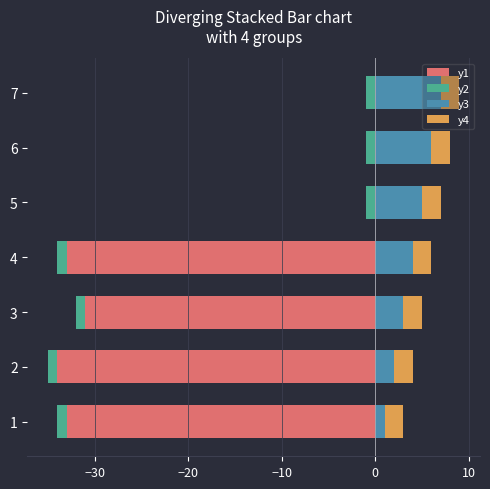

Is the value of y2 at 0 greater than the value of y4 at 20?

No